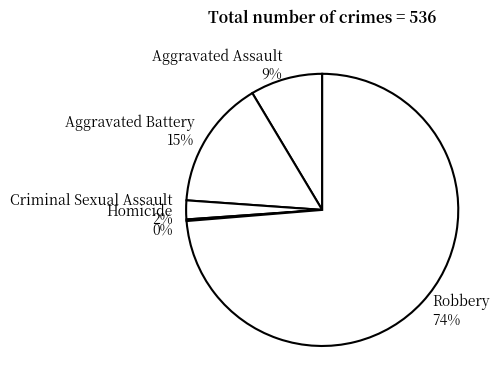

Between Robbery and Aggravated Assault, which is larger?

Robbery